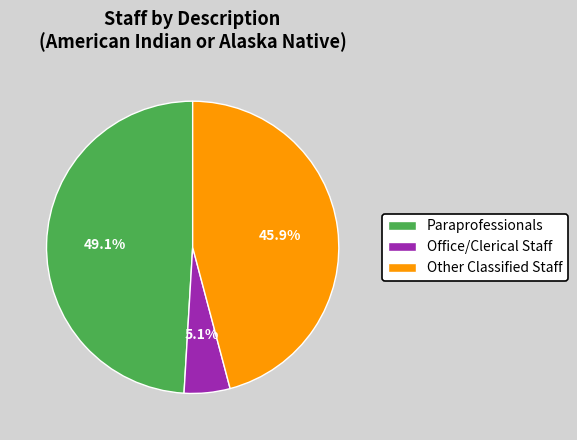

What is the largest slice in the pie chart?

Paraprofessionals